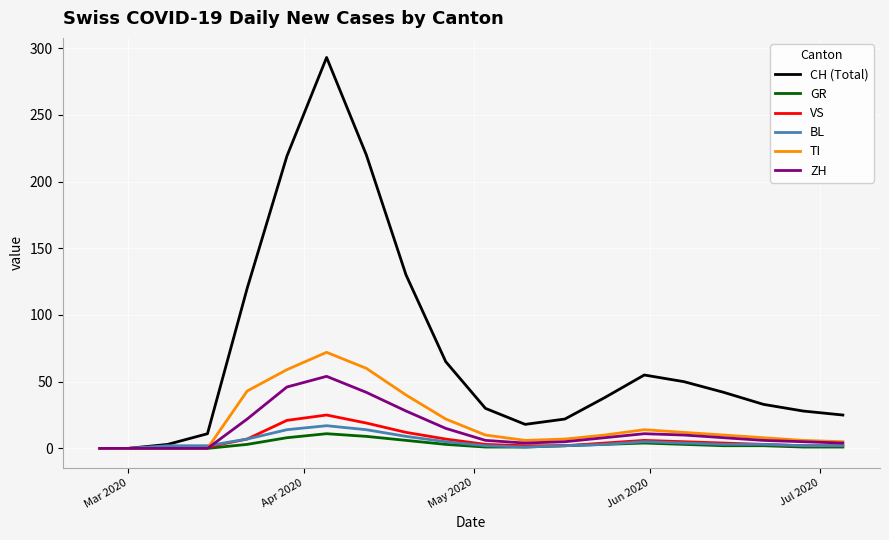

What is the maximum value shown in the chart?

293